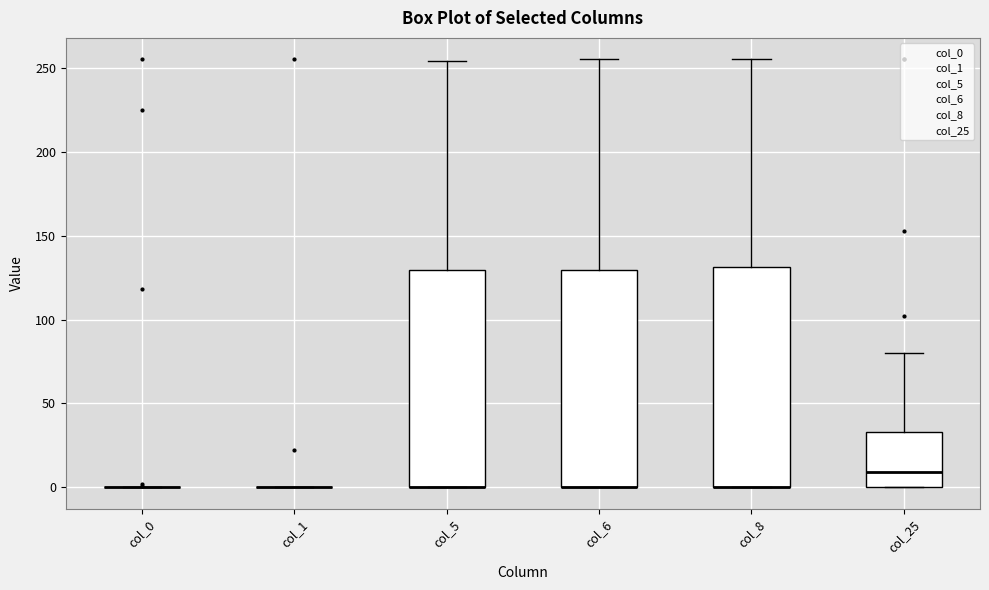

Reading left to right, transcribe this box plot: for each box, give where its median line is, the range the box spans, and where its two whiskers end, as read against the y-axis. The values are not printed on the chart, so give them approximately, as read against the axis.

col_0: box collapsed to a line at 0, whiskers 0 to 0
col_1: box collapsed to a line at 0, whiskers 0 to 0
col_5: median 0 (drawn on the box's lower edge), box 0 to 130, whiskers 0 to 255
col_6: median 0 (drawn on the box's lower edge), box 0 to 130, whiskers 0 to 255
col_8: median 0 (drawn on the box's lower edge), box 0 to 130, whiskers 0 to 255
col_25: median 10, box 0 to 35, whiskers 0 to 80